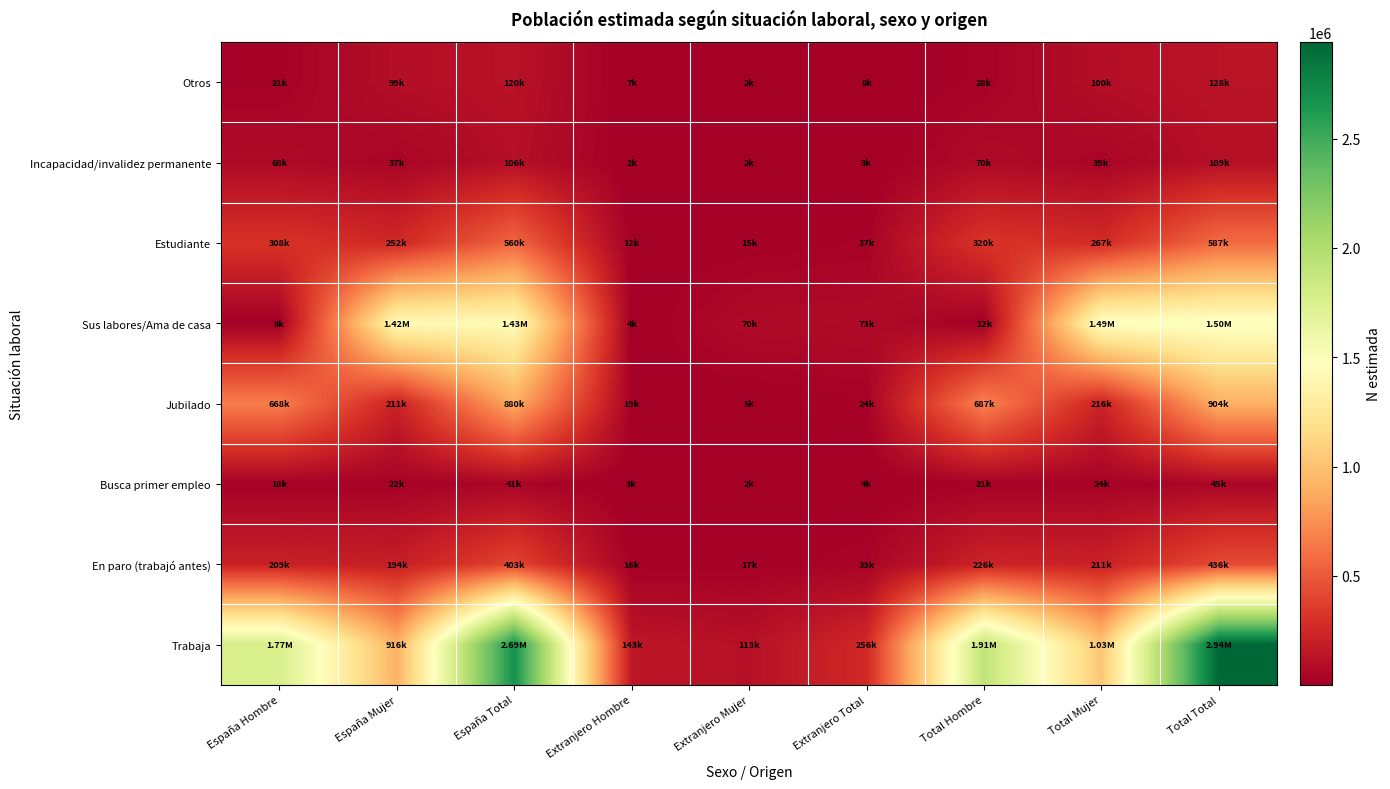

Count the number of data series in this chart.

8